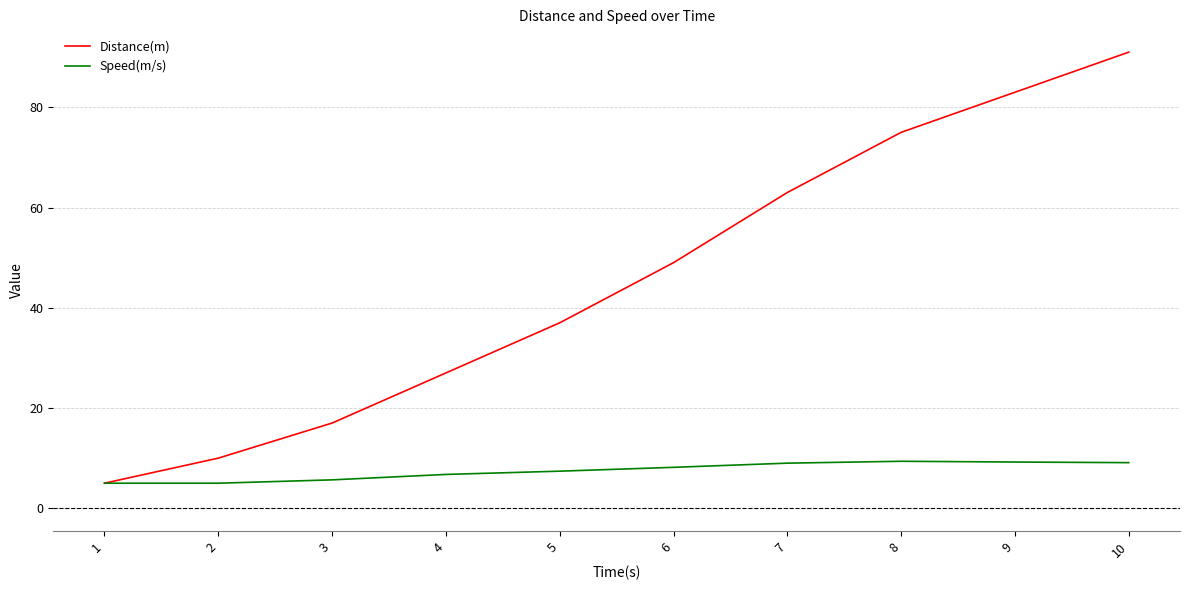

Rank the series by their maximum value, from highest to lowest.

Distance(m), Speed(m/s)